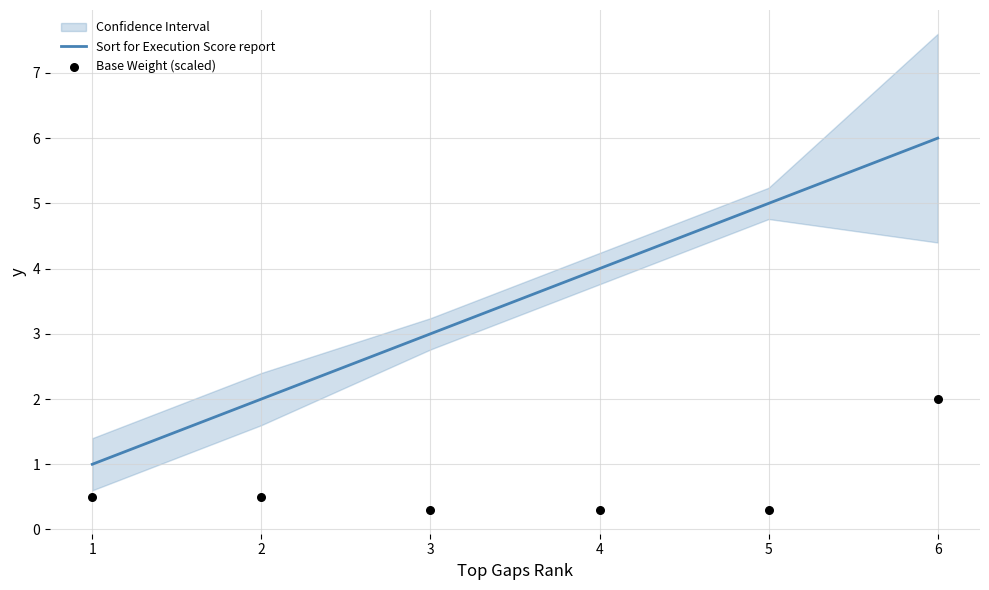

Which series has the largest Y range (max minus min)?

Sort for Execution Score report